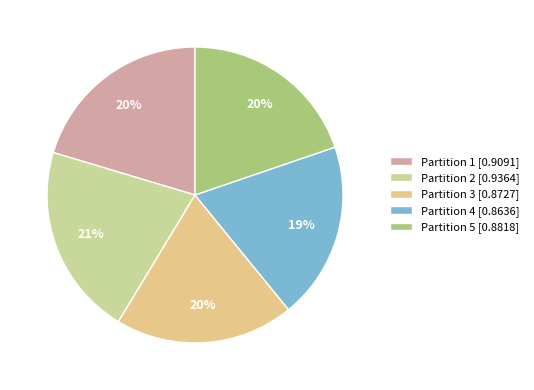

To the nearest percent, what is the difference between the Partition 4 and Partition 2 slice percentages?

2%